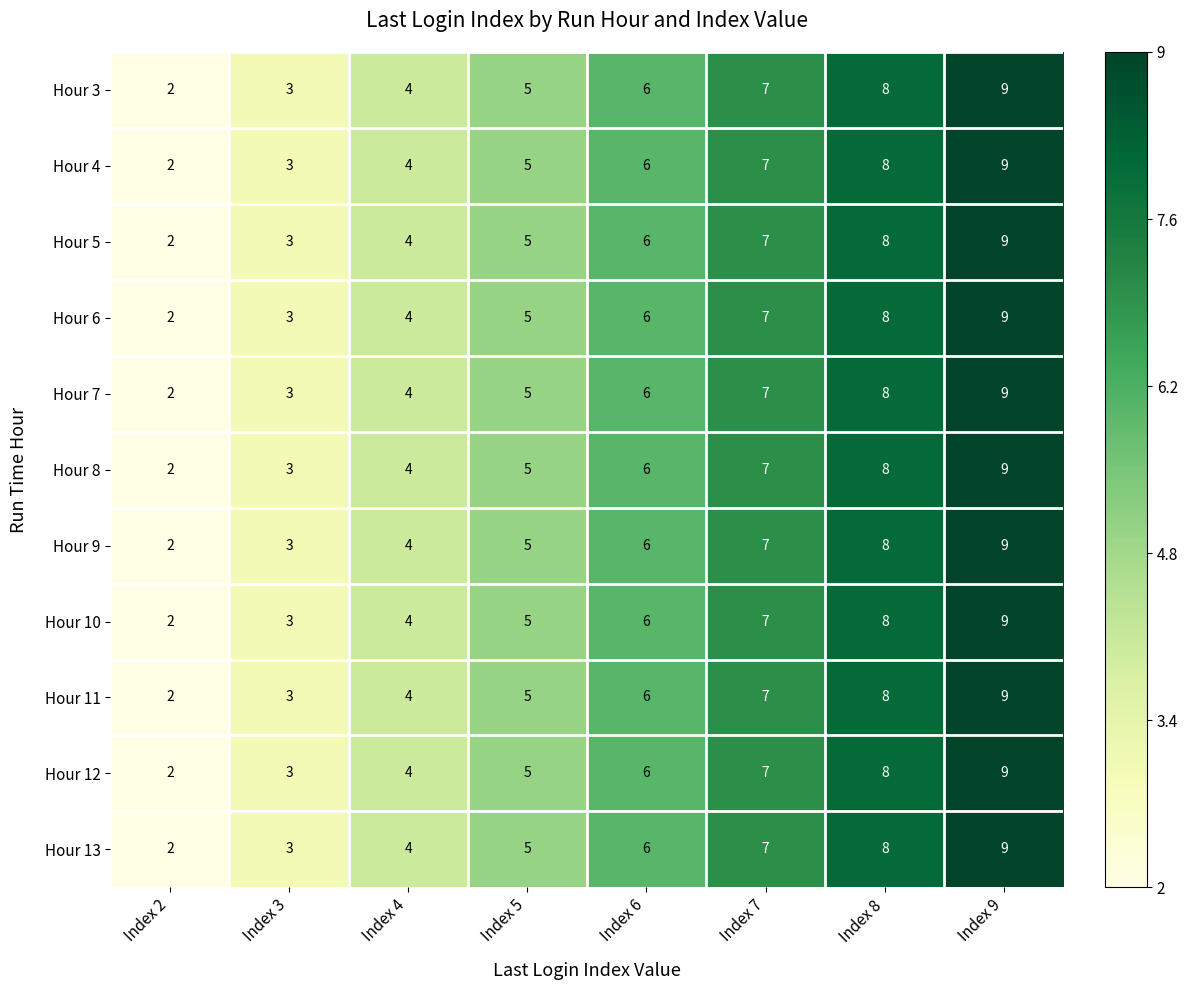

How many distinct data groups are displayed?

11